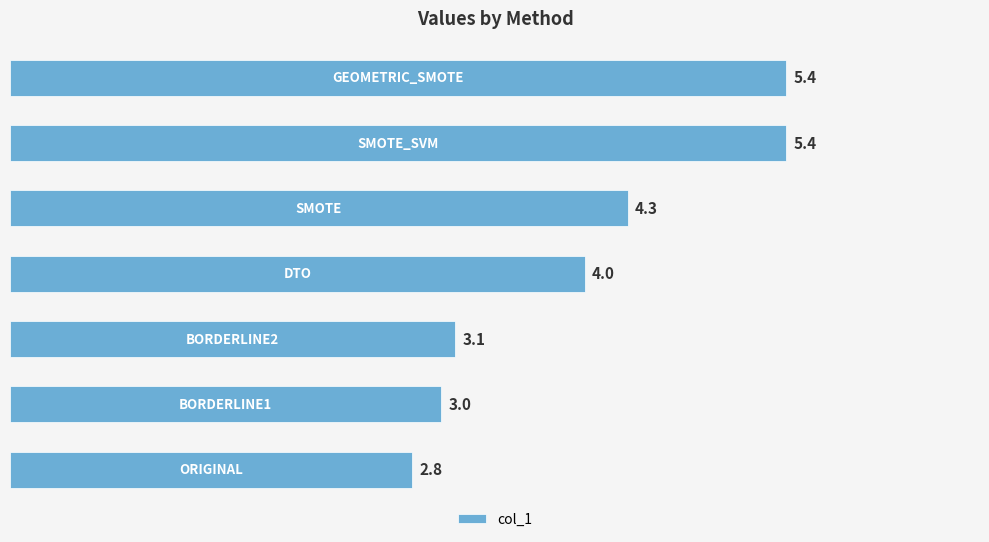

How many distinct data groups are displayed?

1